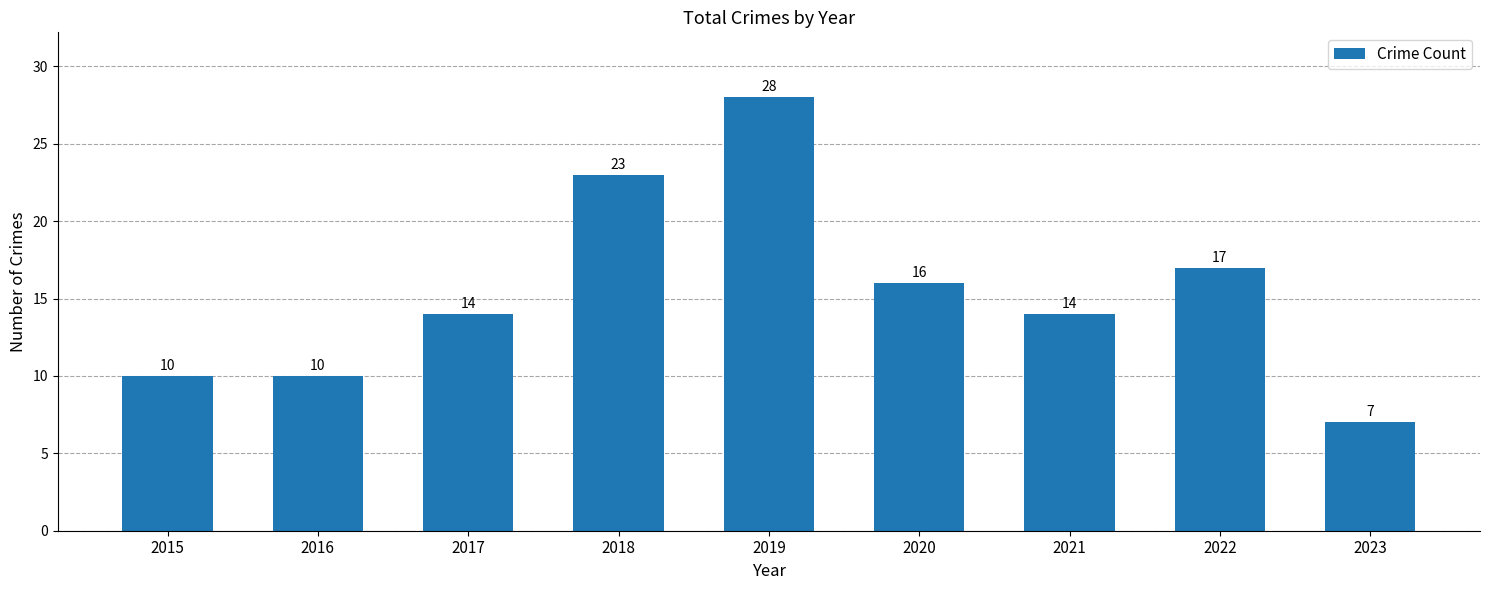

What is the sum of all values?

139